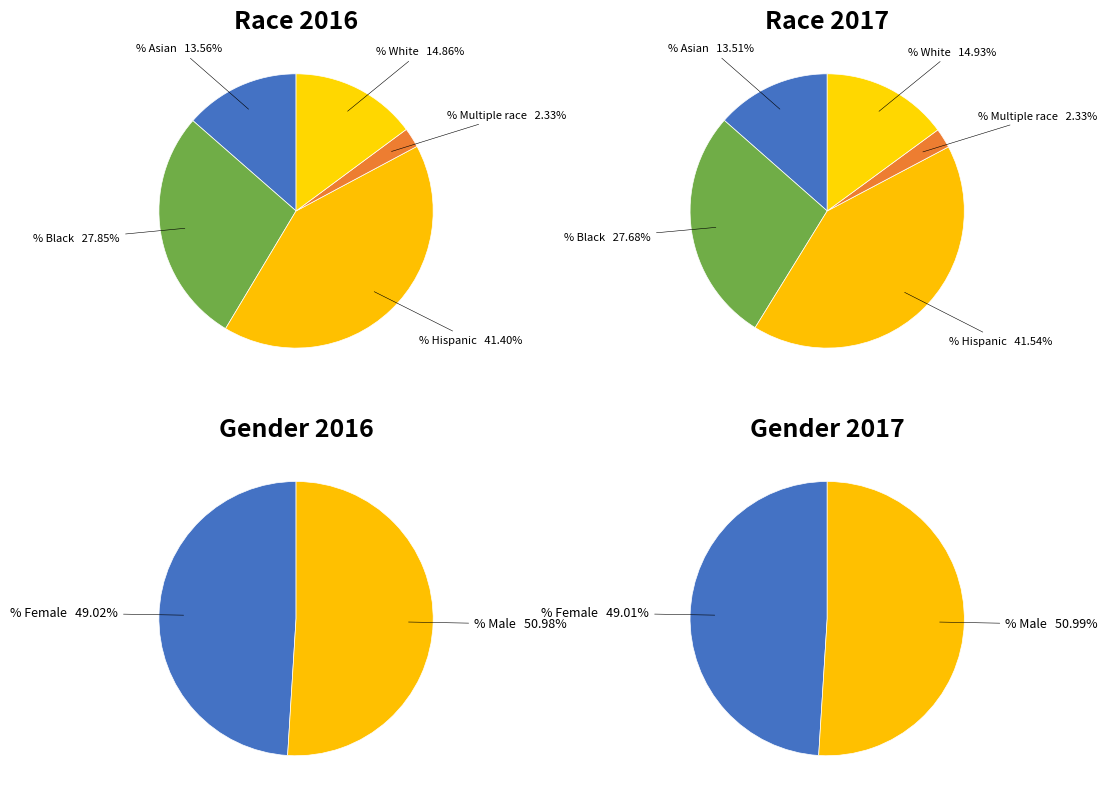

To the nearest percent, what percentage of the pie is % Hispanic?

41%